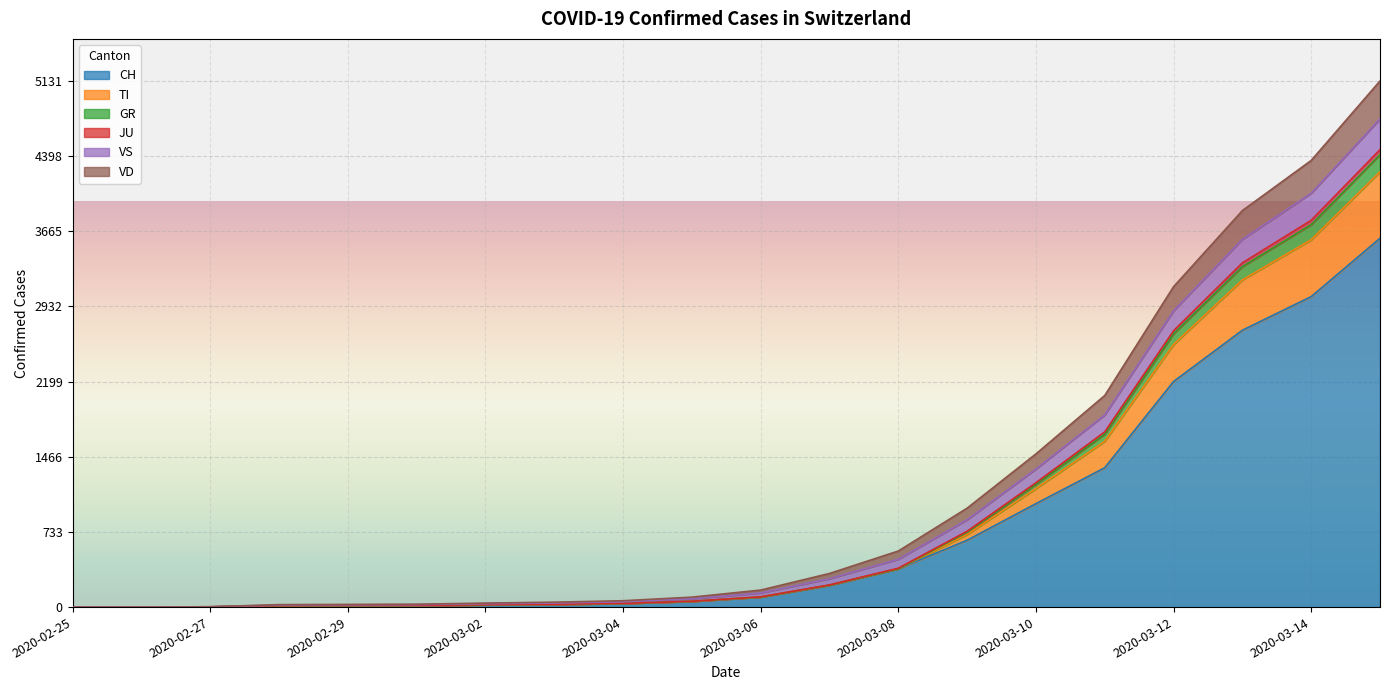

What is the maximum value for CH?

3597